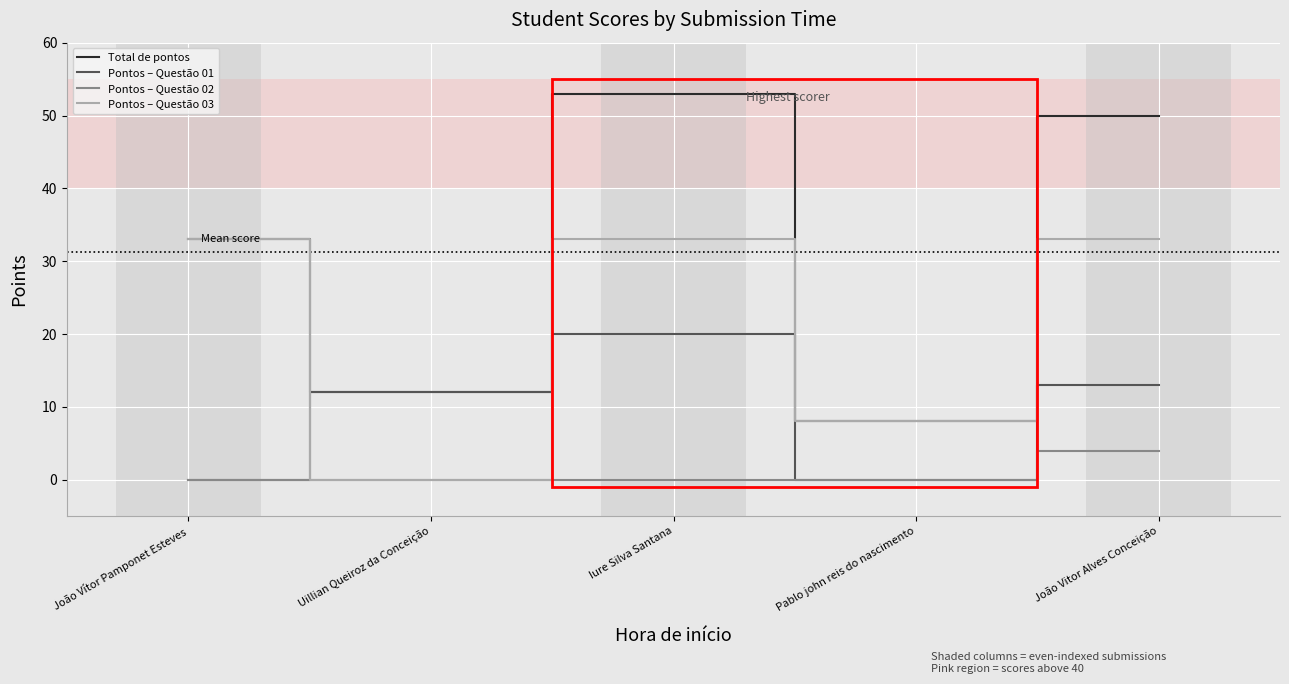

What is the sum of the Total de pontos values at João Vitor Alves Conceição and Pablo john reis do nascimento?

58